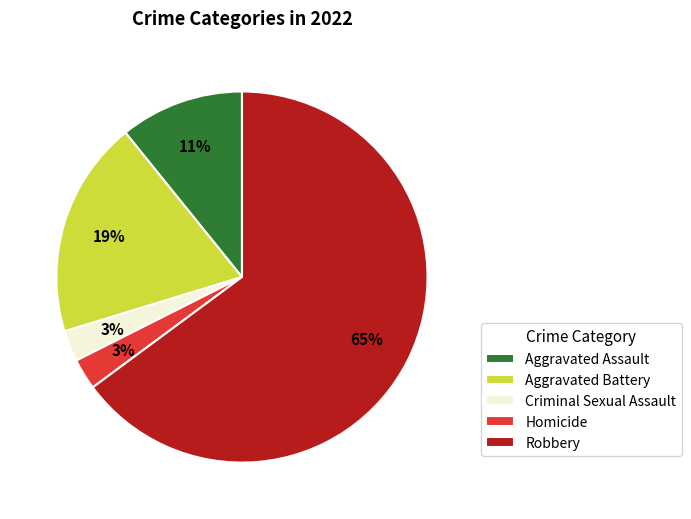

Which slice is the largest?

Robbery